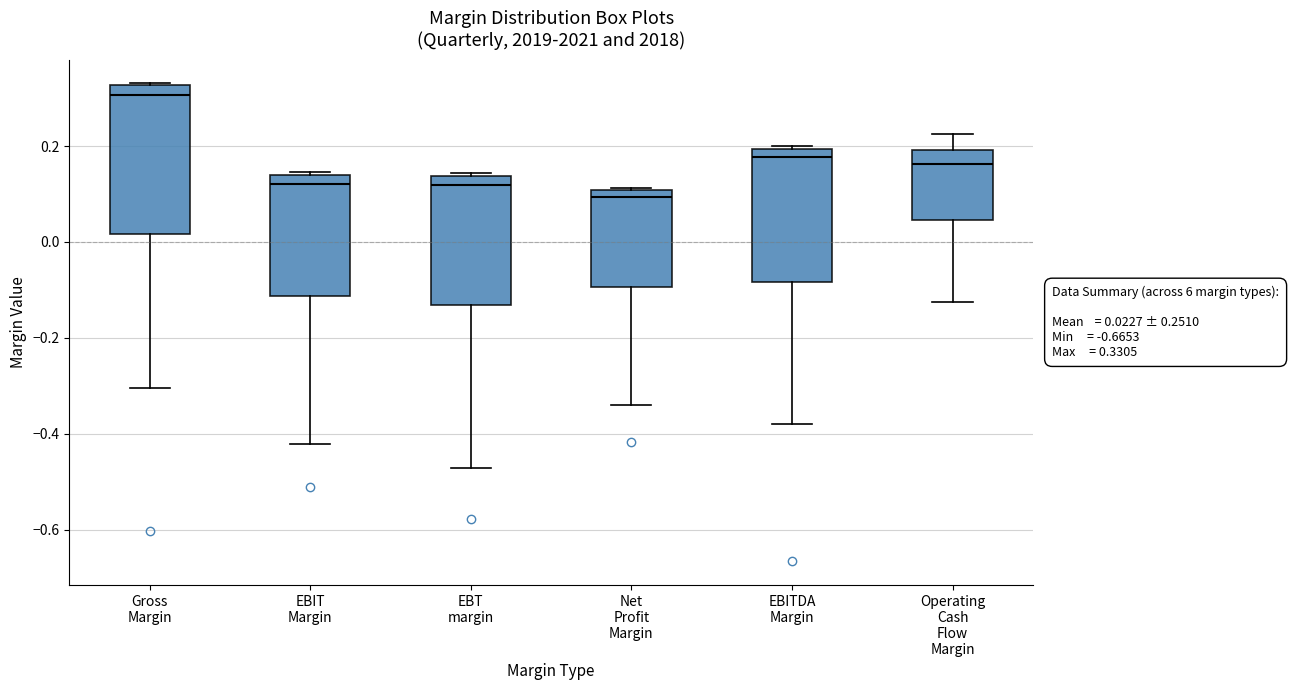

Which box's median line is the lowest?

Net Profit Margin